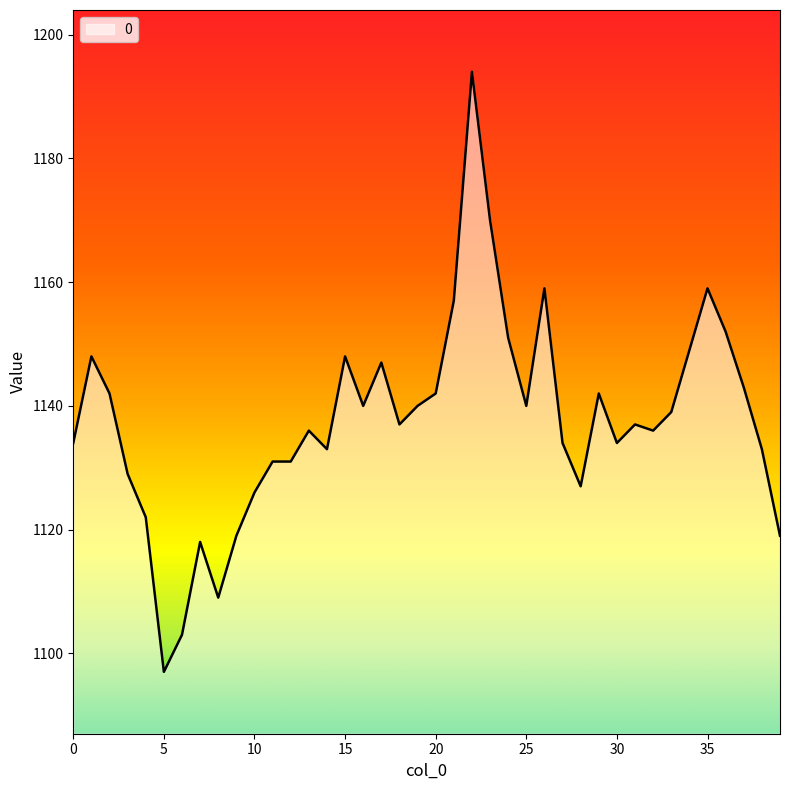

What is the difference between the maximum and minimum values?

97